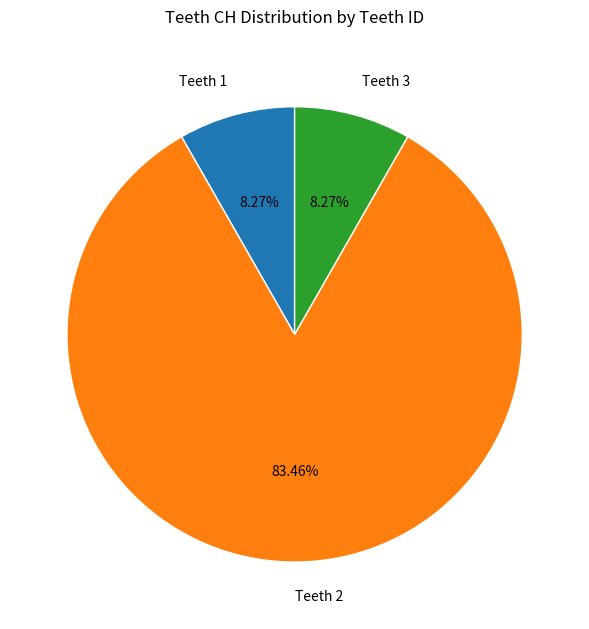

Which slice is the largest?

Teeth 2